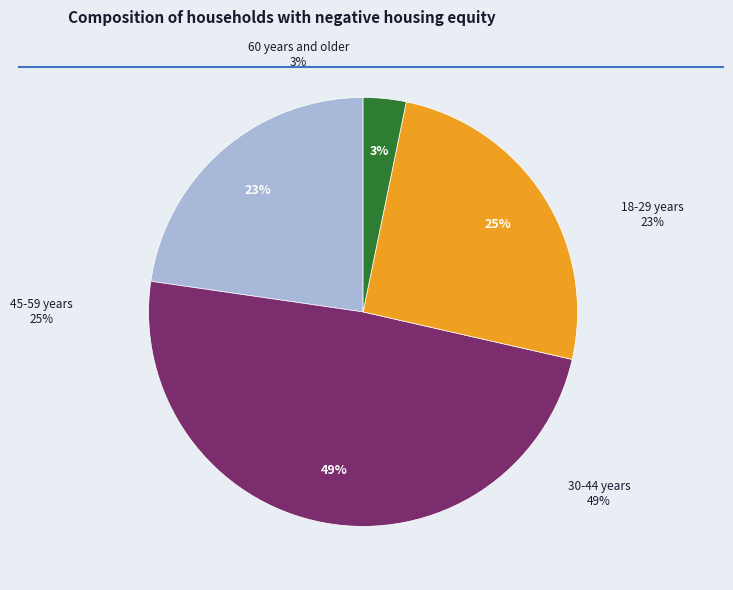

Is there any slice that represents more than half of the pie?

No